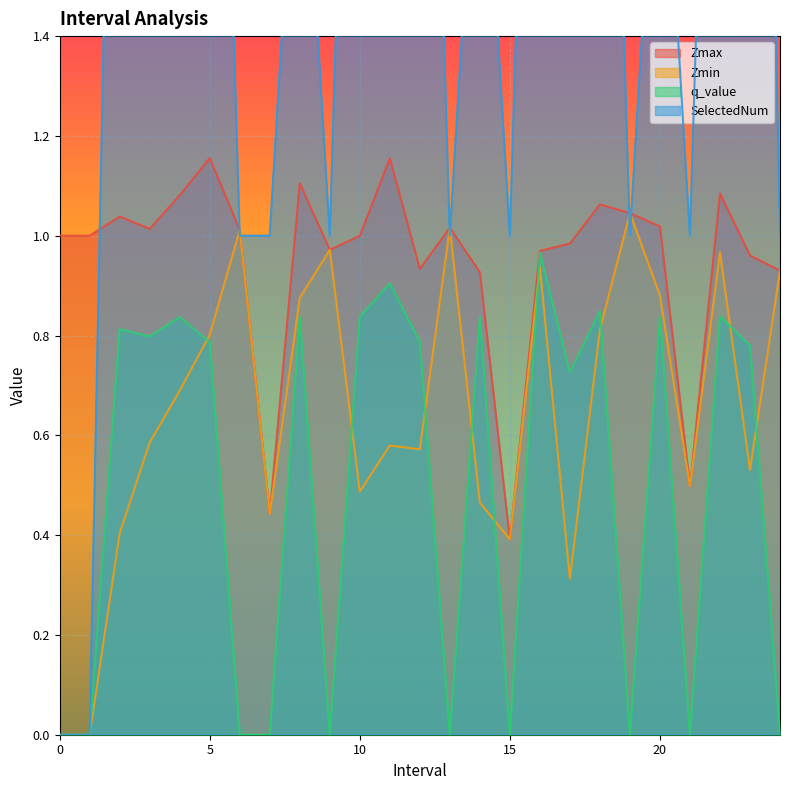

How many positive values does the q_value series have?

15